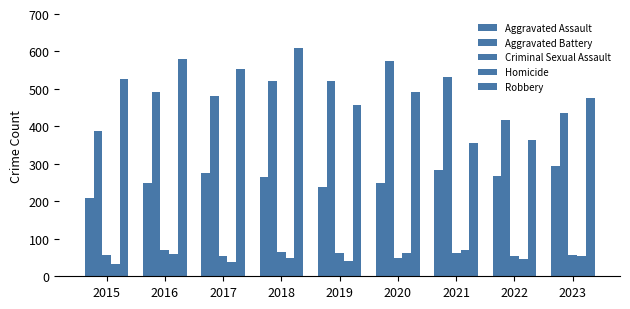

What is the approximate value of Criminal Sexual Assault at 2018?

65